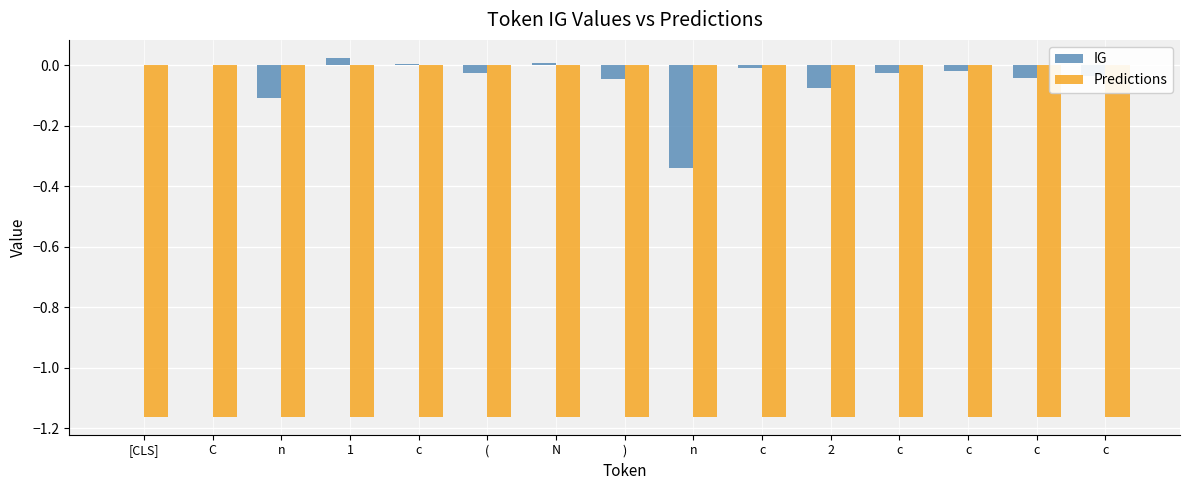

What is the total value across all series at c?

-1.2